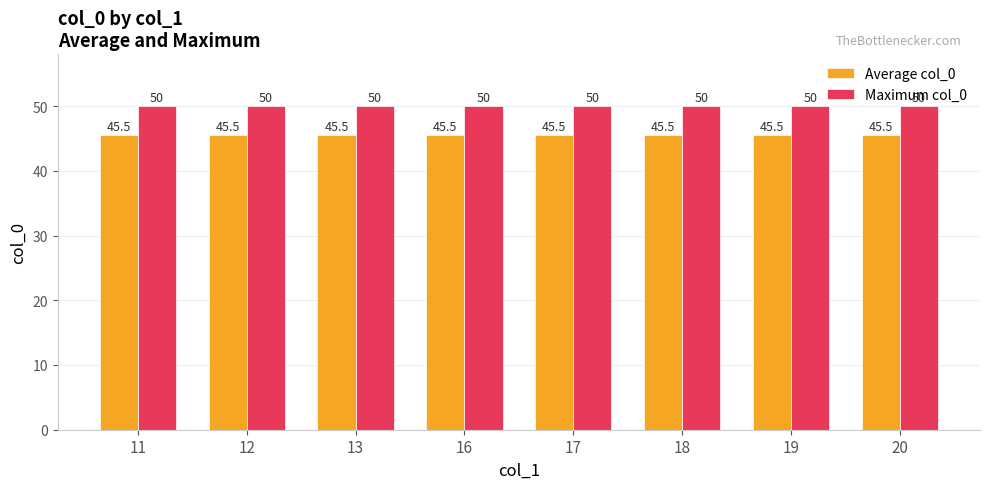

Reading left to right, transcribe all the data shown in this chart.

Average col_0: 45.5	45.5	45.5	45.5	45.5	45.5	45.5	45.5
Maximum col_0: 50.0	50.0	50.0	50.0	50.0	50.0	50.0	50.0